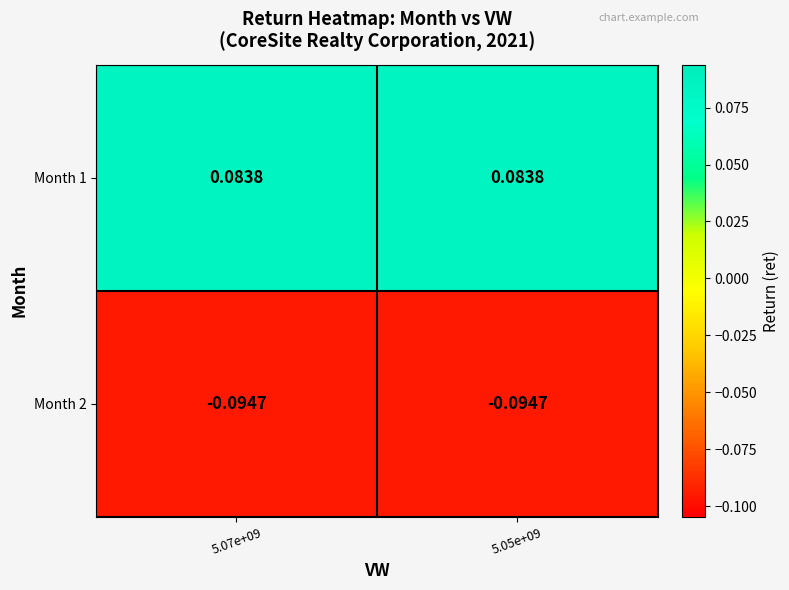

Is the value of Month 1 at 5.07e+09 greater than the value of Month 2 at 5.07e+09?

Yes